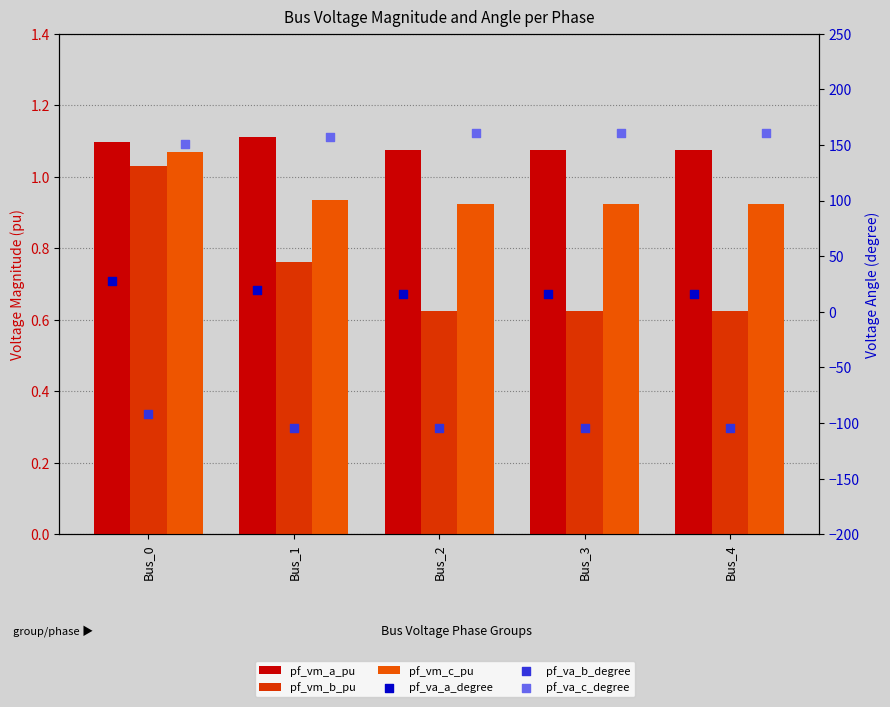

What is the total value across all series at Bus_2?

74.9